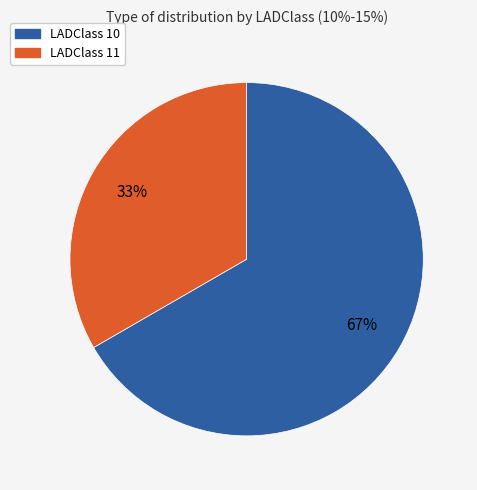

What is the ratio of the value at LADClass 11 to the value at LADClass 10?

0.5